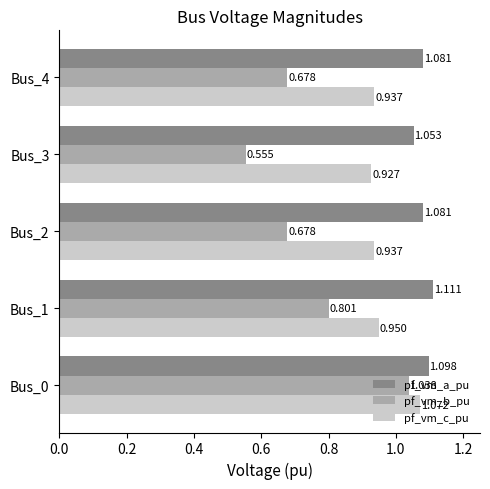

Which series has the largest range (max minus min)?

pf_vm_b_pu